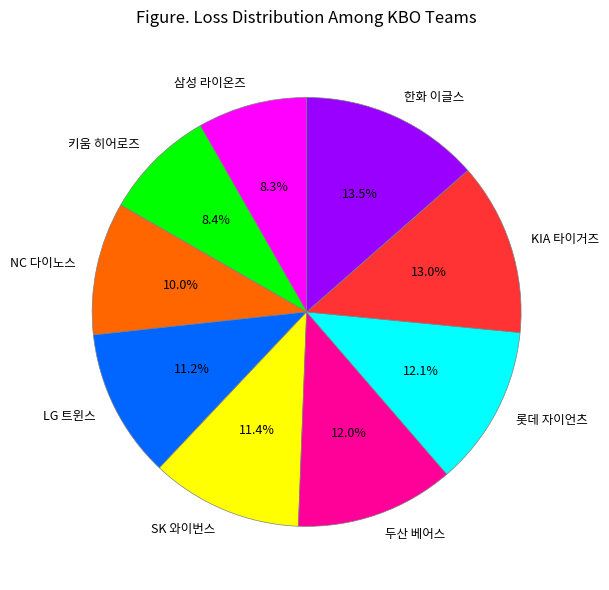

Is it true that NC 다이노스 is 10% of the pie?

True